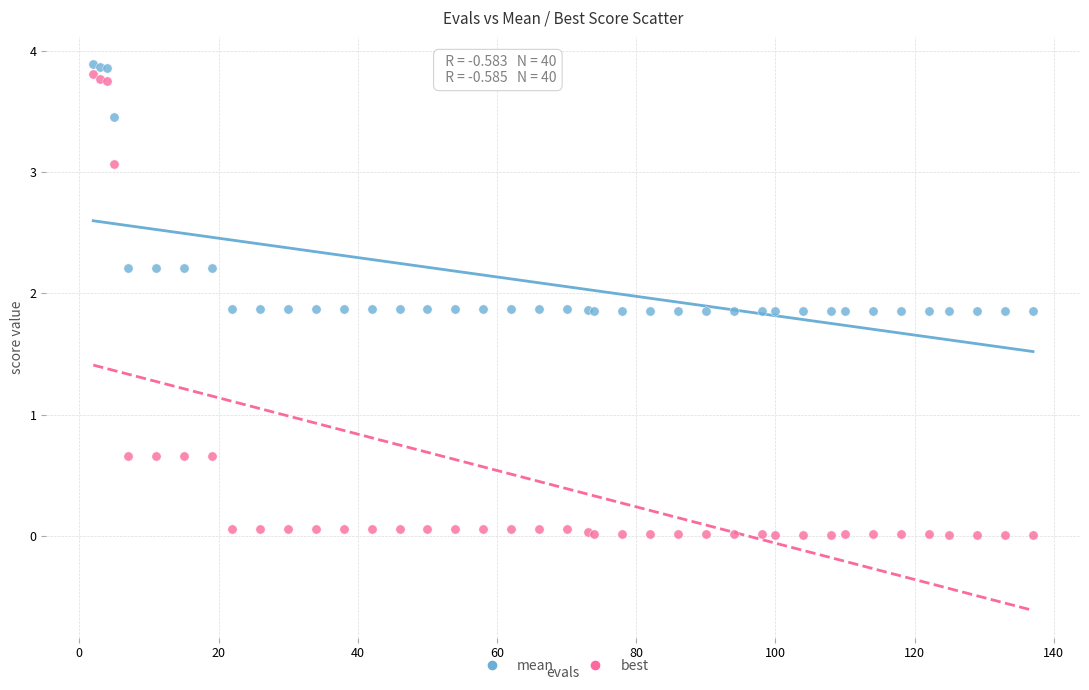

What is the X range (max minus min) for the scatter plot?

135.0